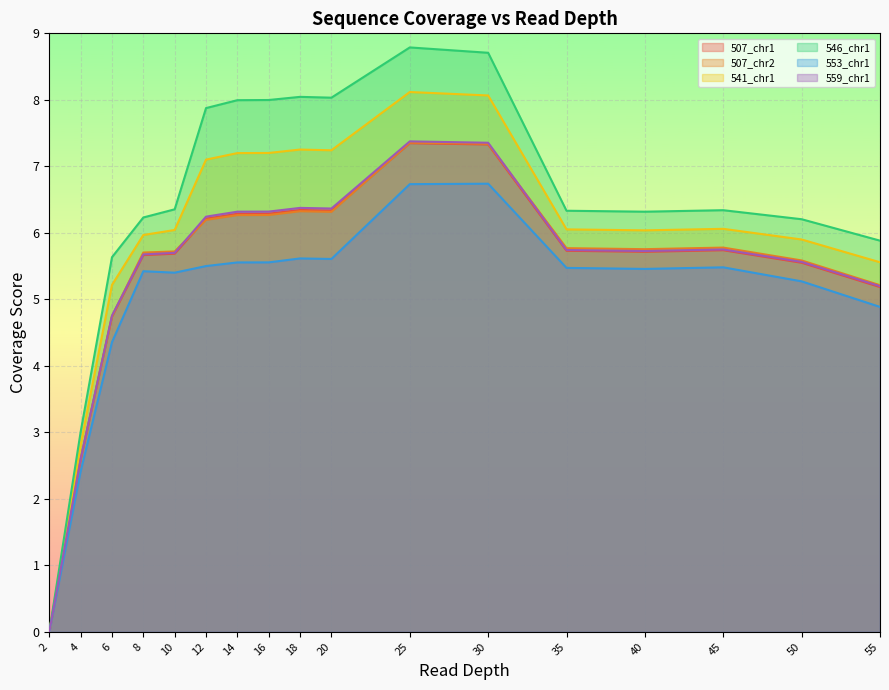

The 507_chr1 series shows 6.2 at 12. True or false?

True